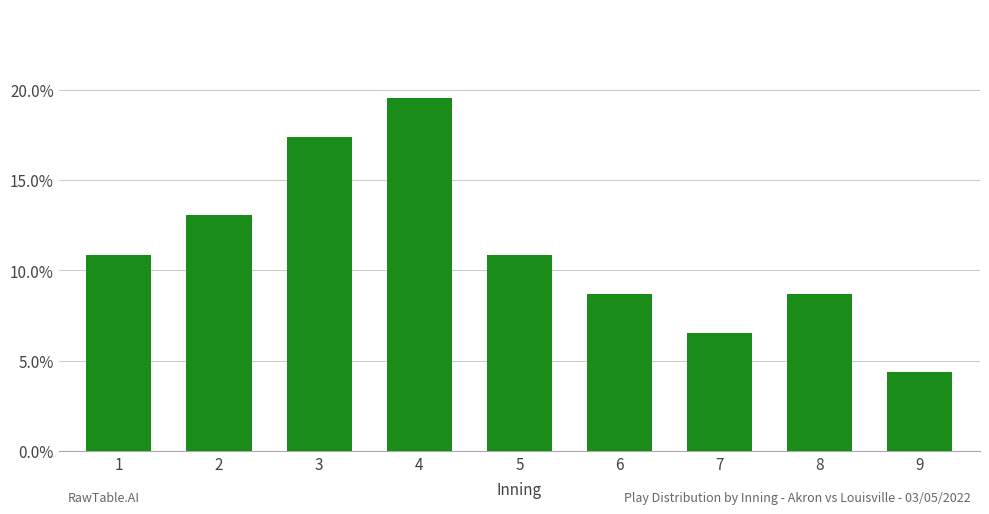

Between 2 and 7, which is larger?

2